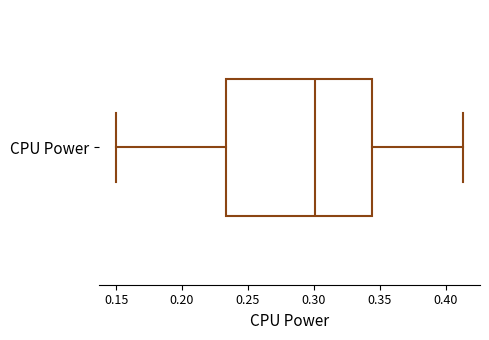

Read this box plot against the x-axis: the position of the median line, the range covered by the box, and the ends of both whiskers. The values are not printed on the chart, so give them approximately, as read against the axis.

median 0.300, box 0.235 to 0.345, whiskers 0.150 to 0.415